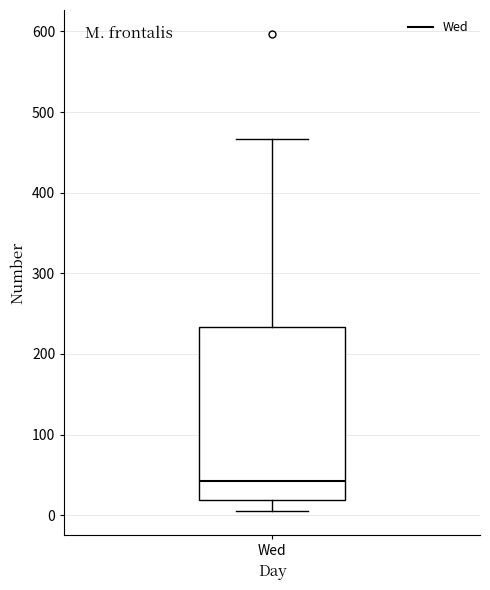

Transcribe this box plot: give where the median line is, the range the box spans, and where the two whiskers end, as read against the y-axis. The values are not printed on the chart, so give them approximately, as read against the axis.

median 40, box 20 to 230, whiskers 10 to 470